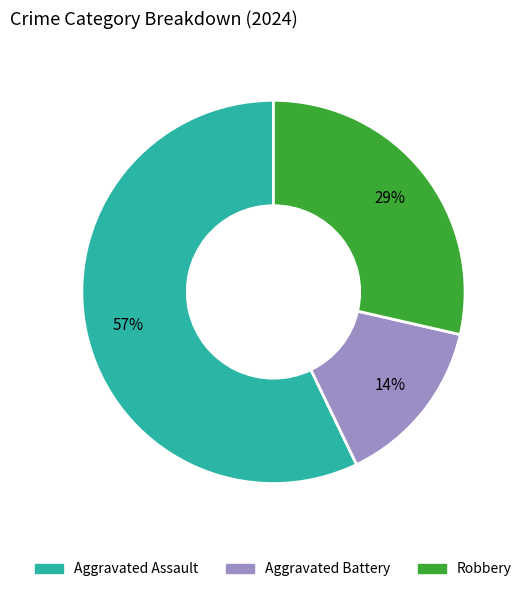

Which category accounts for the majority?

Aggravated Assault